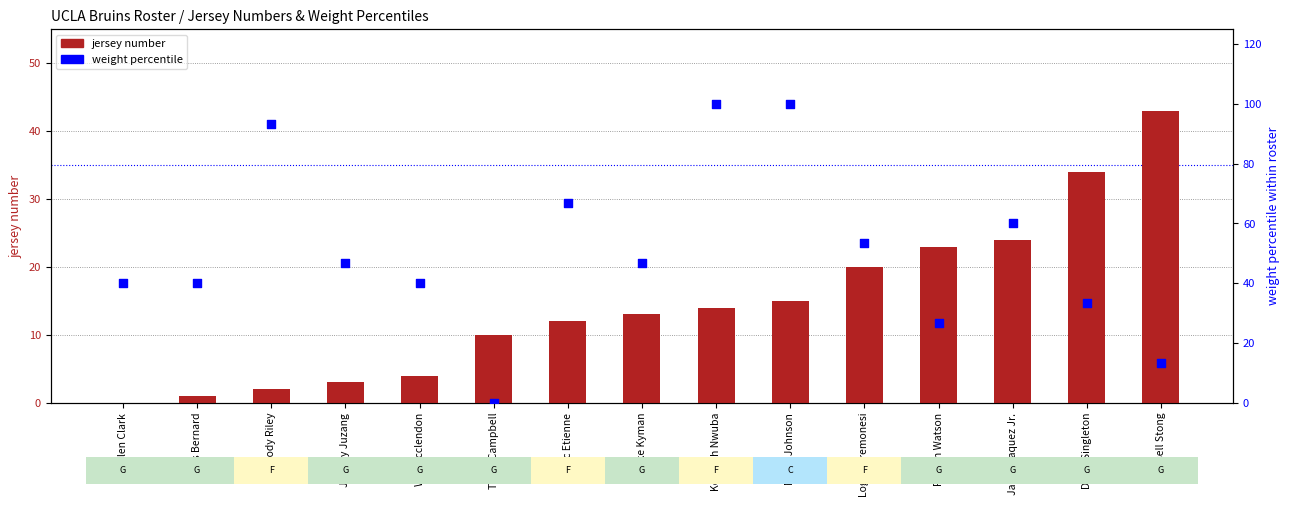

At which category is the sum across all series the highest?

Myles Johnson